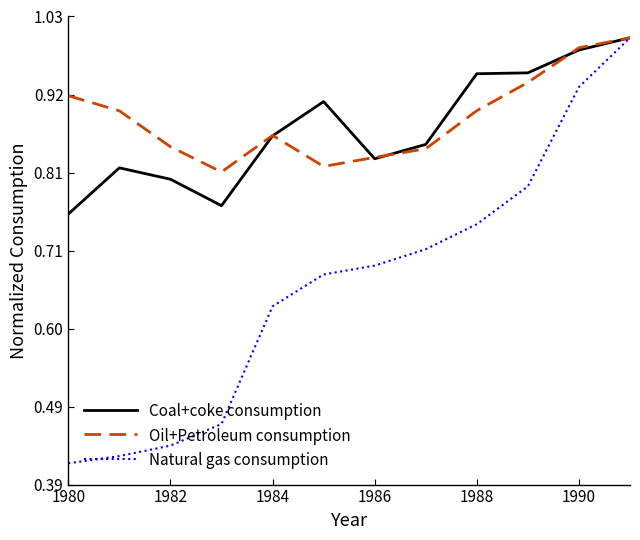

Which series has the widest spread of values?

Natural gas consumption